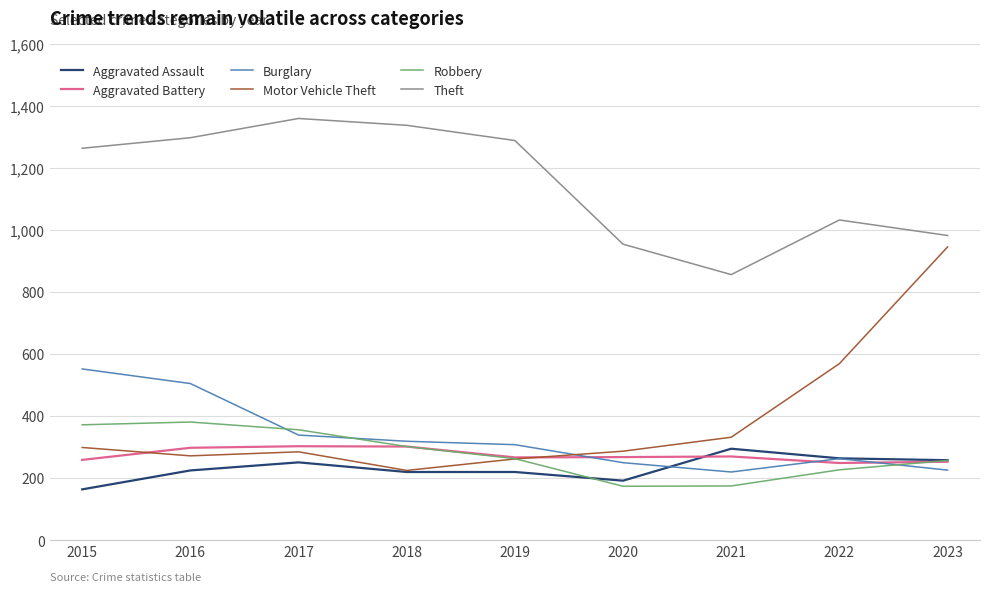

What is the greatest value displayed?

1359